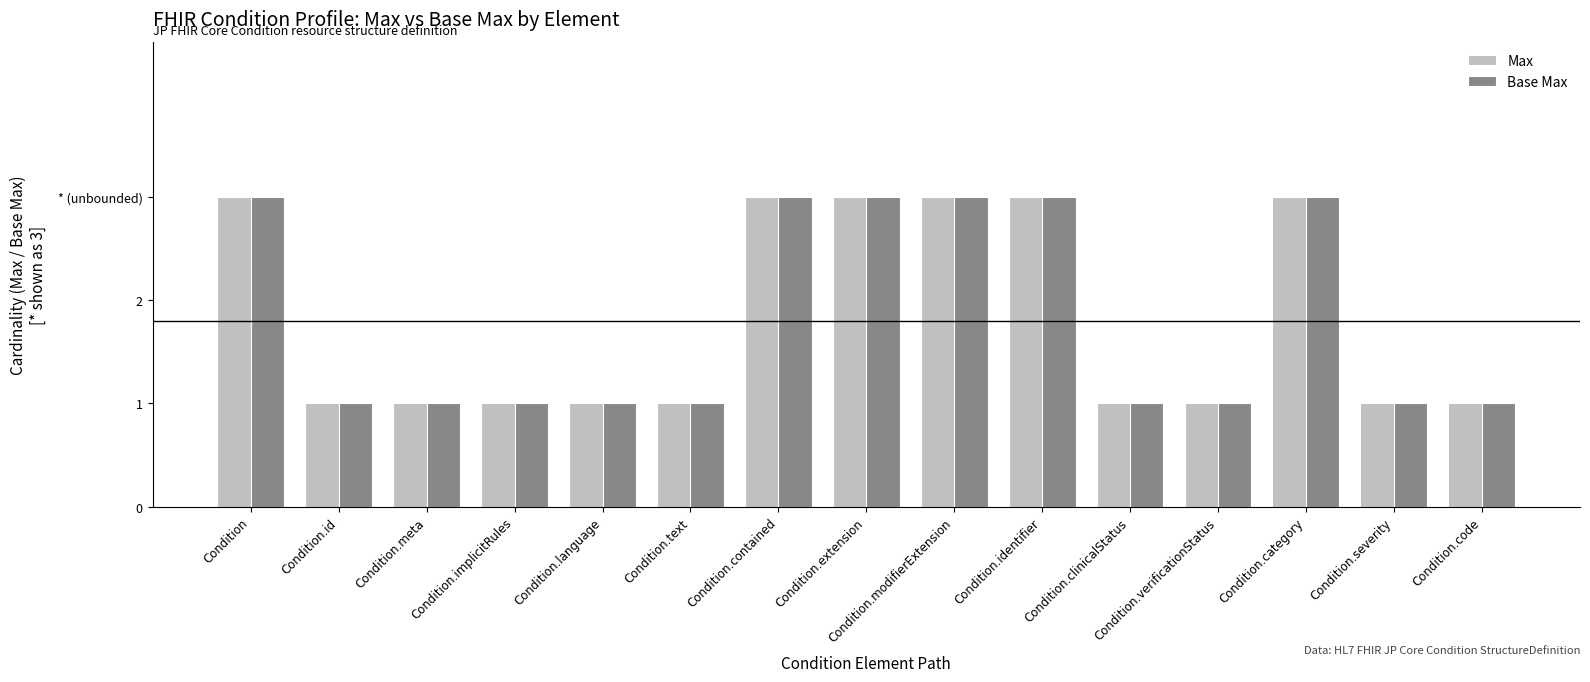

Read the Max value at Condition.identifier.

3